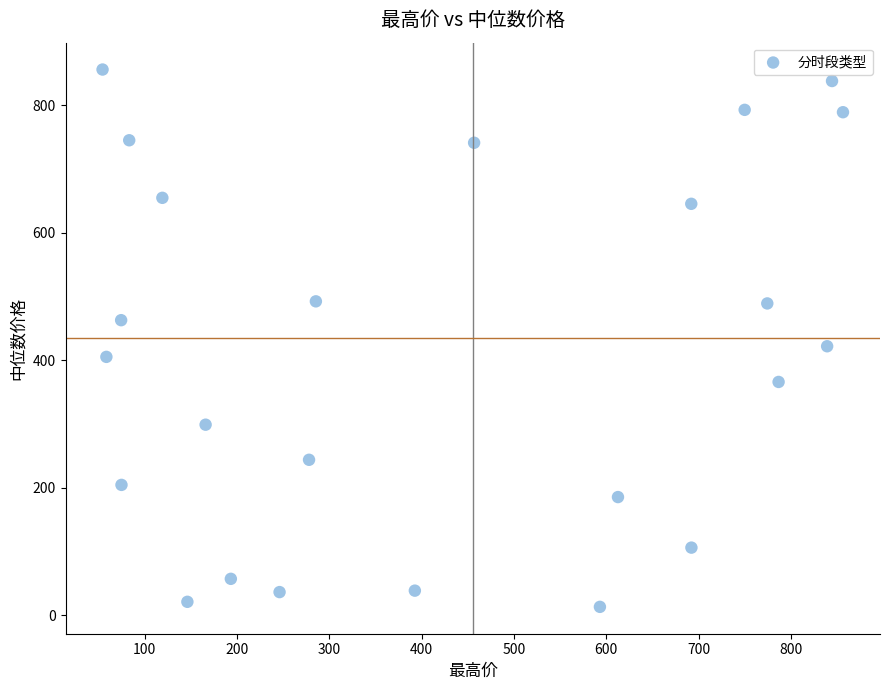

What is the range of X values (max minus min)?

801.8